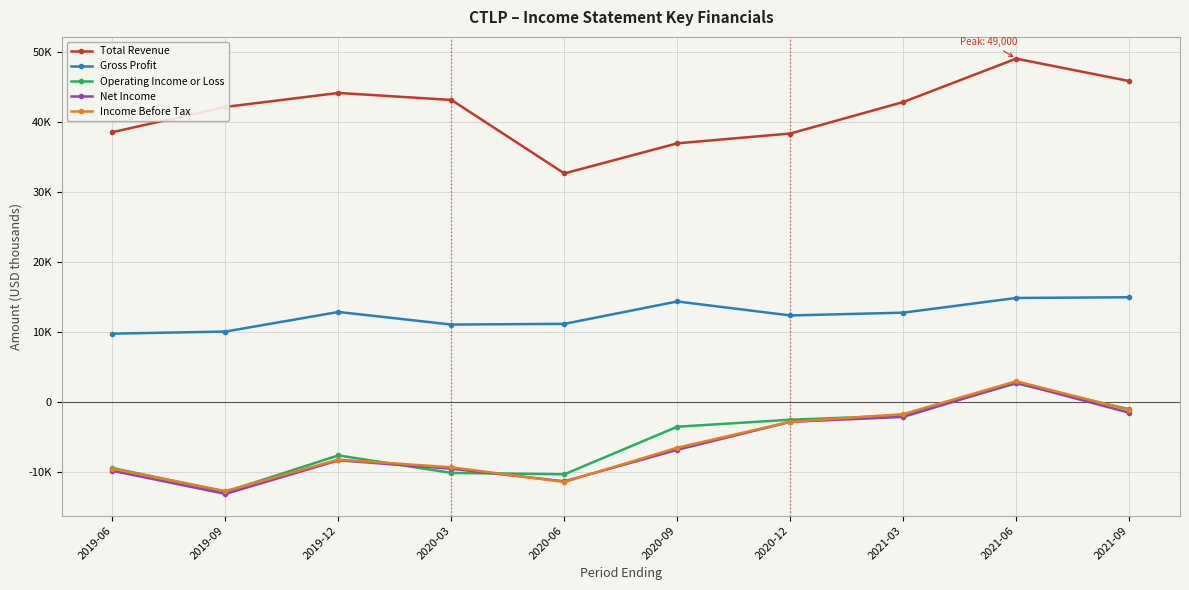

Is this an area chart (filled region under the line)?

No